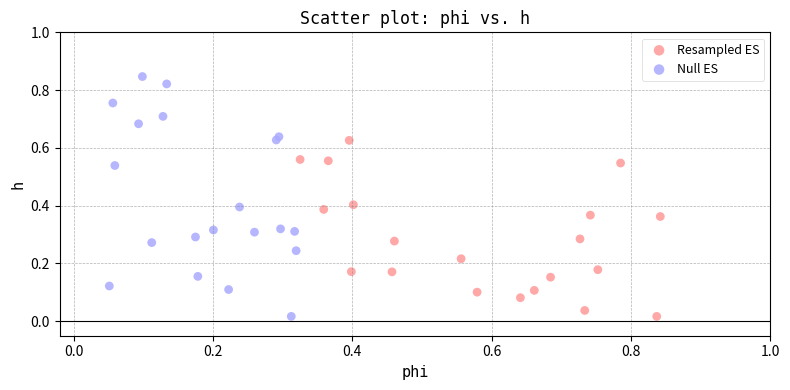

Which series contains the highest Y value?

Null ES